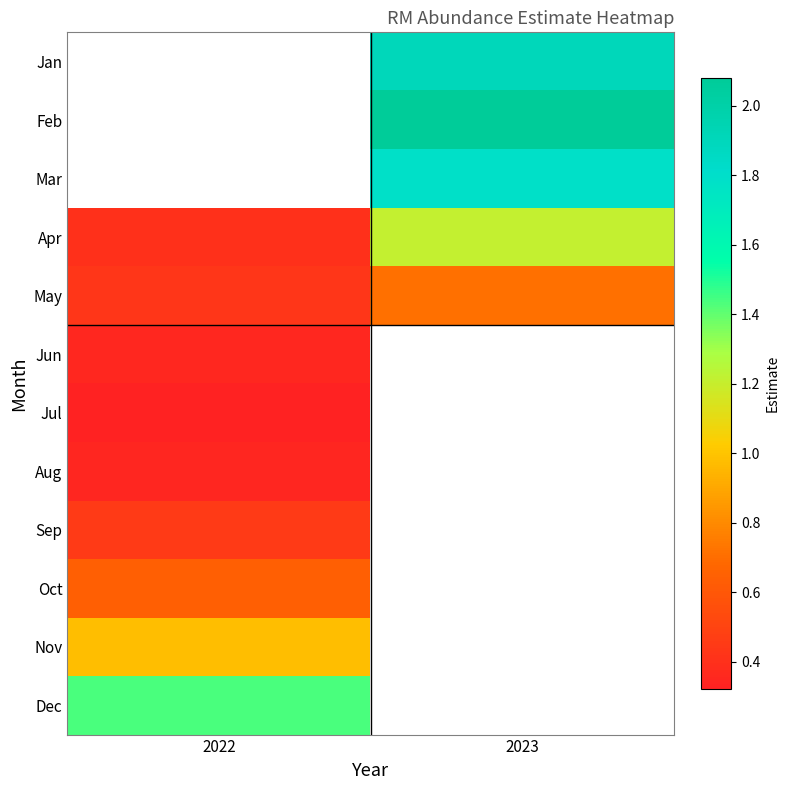

How many categories are shown in the chart?

2